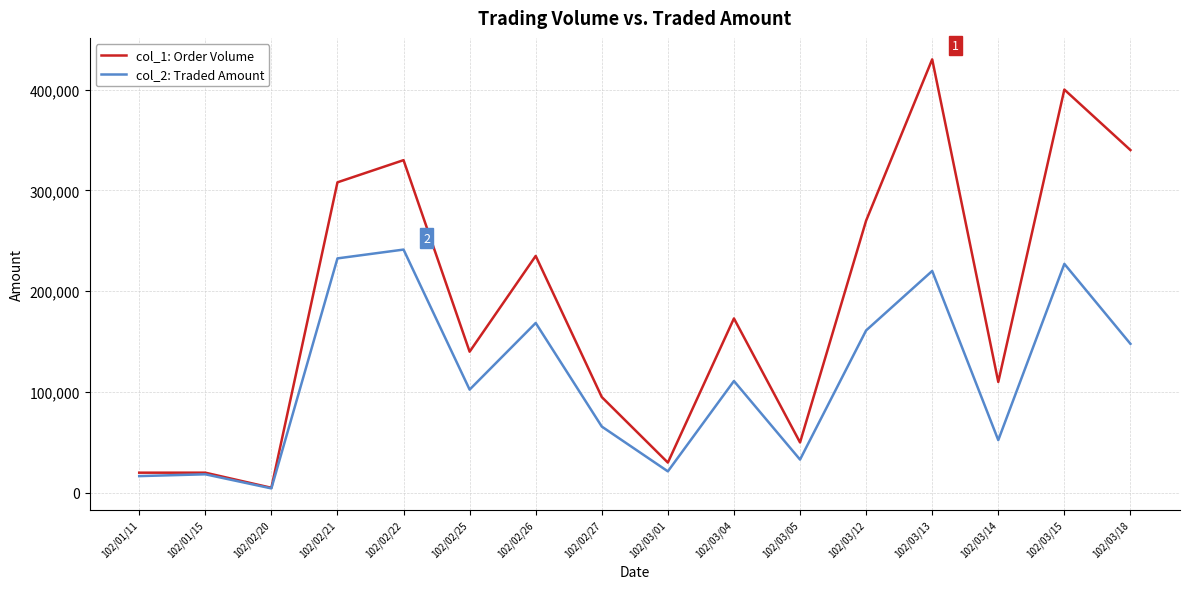

The value of col_1: Order Volume at 102/01/11 is 20000. True or false?

True